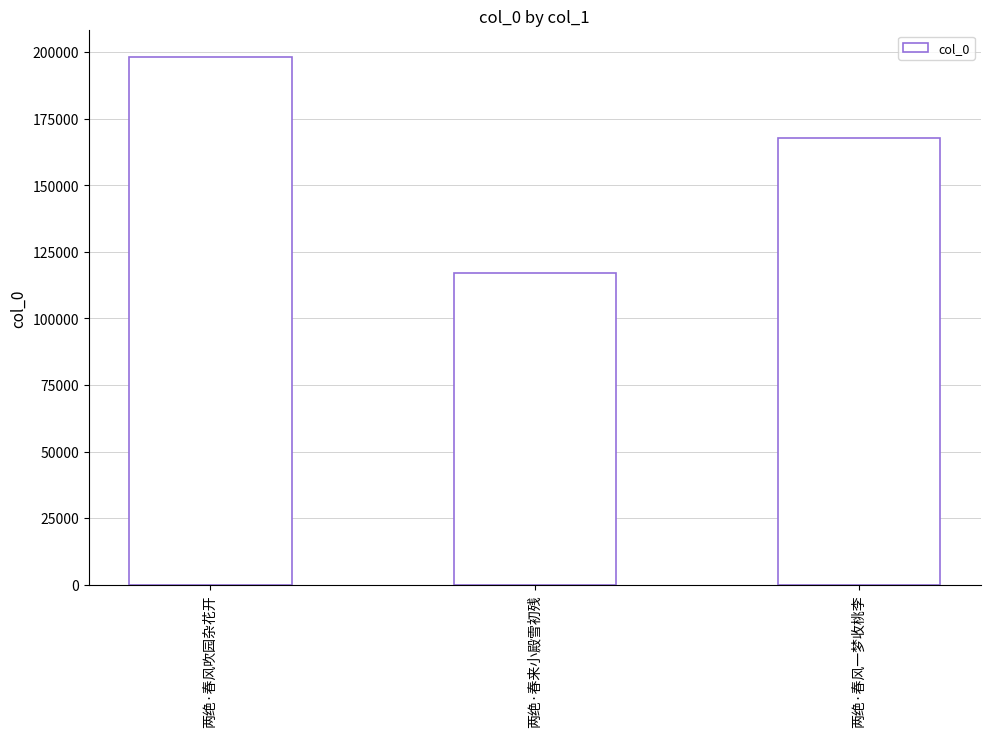

What value does the data have at 两绝·春风一梦收桃李, to the nearest 50?

167850